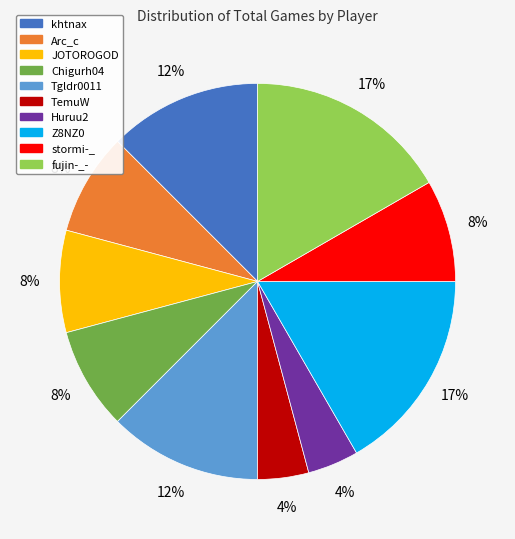

True or false: Huruu2 accounts for 13% of the total.

False